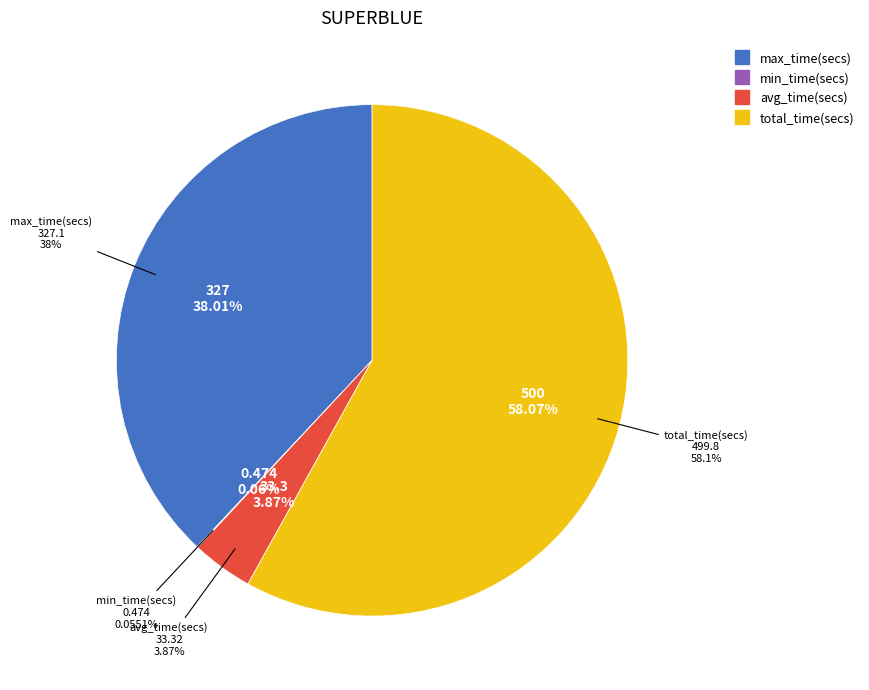

Approximately how many times larger is the value at total_time(secs) compared to avg_time(secs)?

15.0